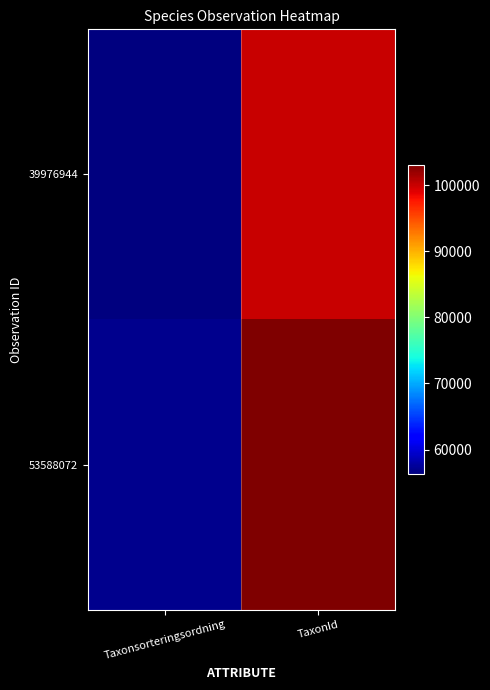

Reading left to right, transcribe all the data shown in this chart.

39976944: Taxonsorteringsordning=56311	TaxonId=100067
53588072: Taxonsorteringsordning=56859	TaxonId=103018